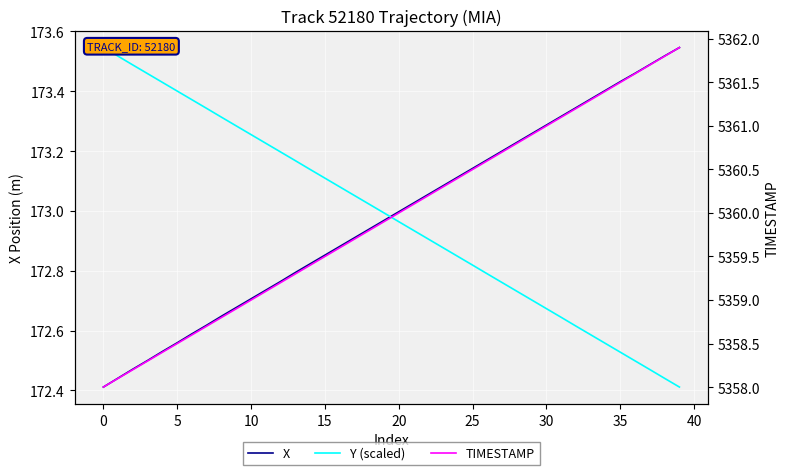

After their last crossing, which series has the higher values: Y (scaled) or X?

X